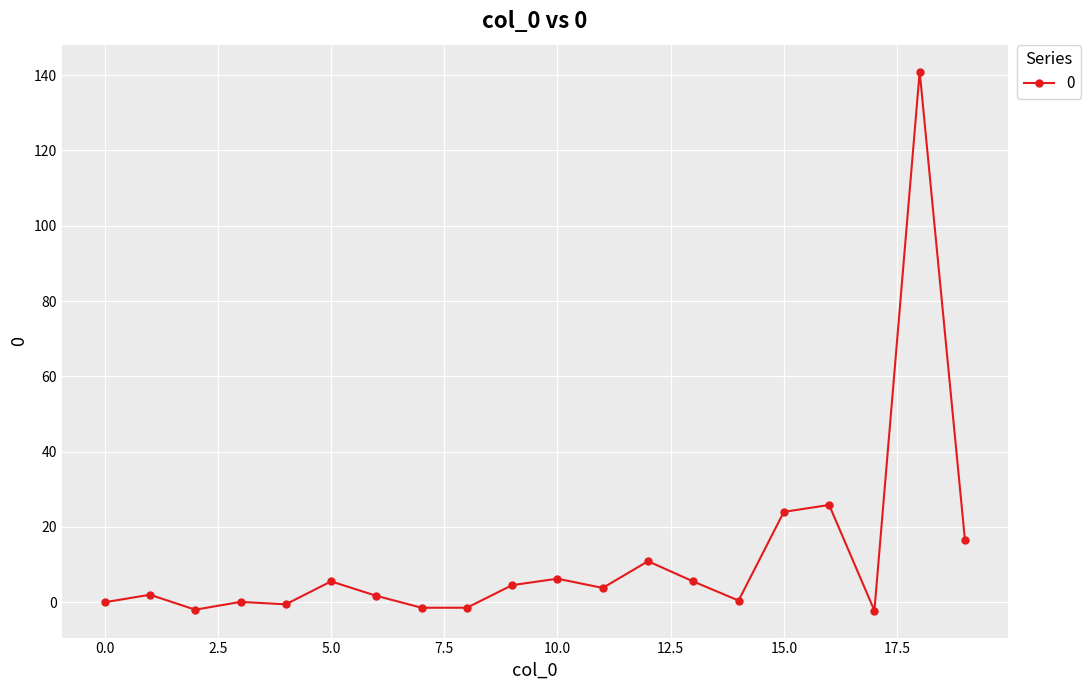

What is the average value?

12.0